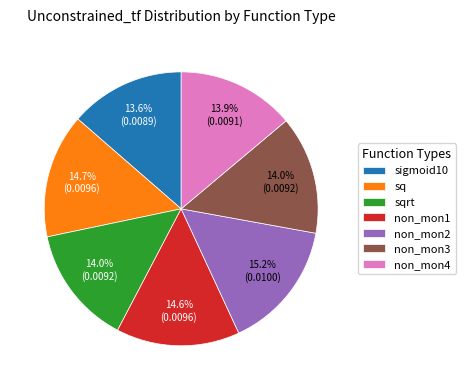

How many segments does this pie chart have?

7